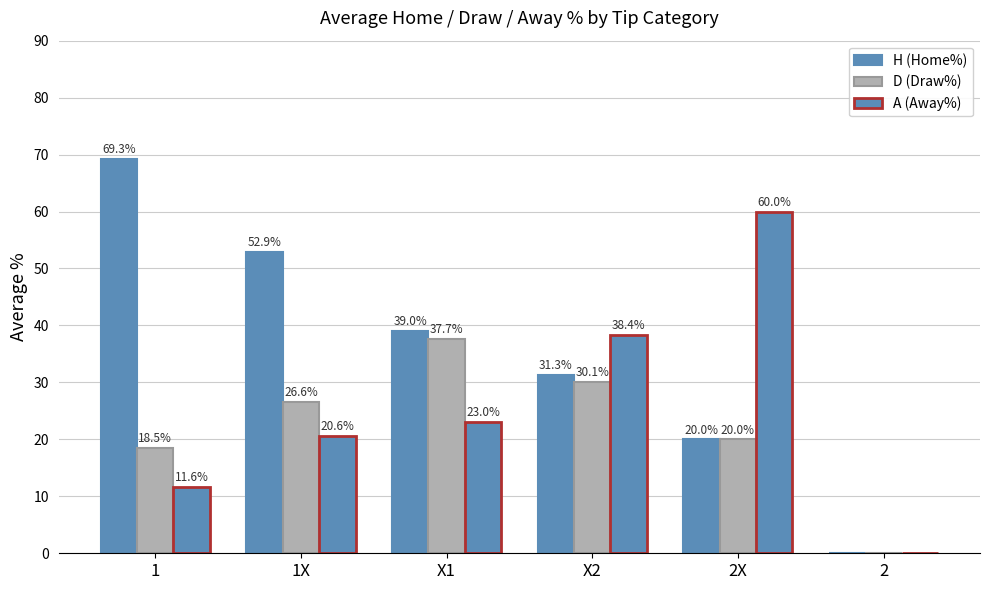

Rank the series by their average value, from highest to lowest.

H (Home%), A (Away%), D (Draw%)